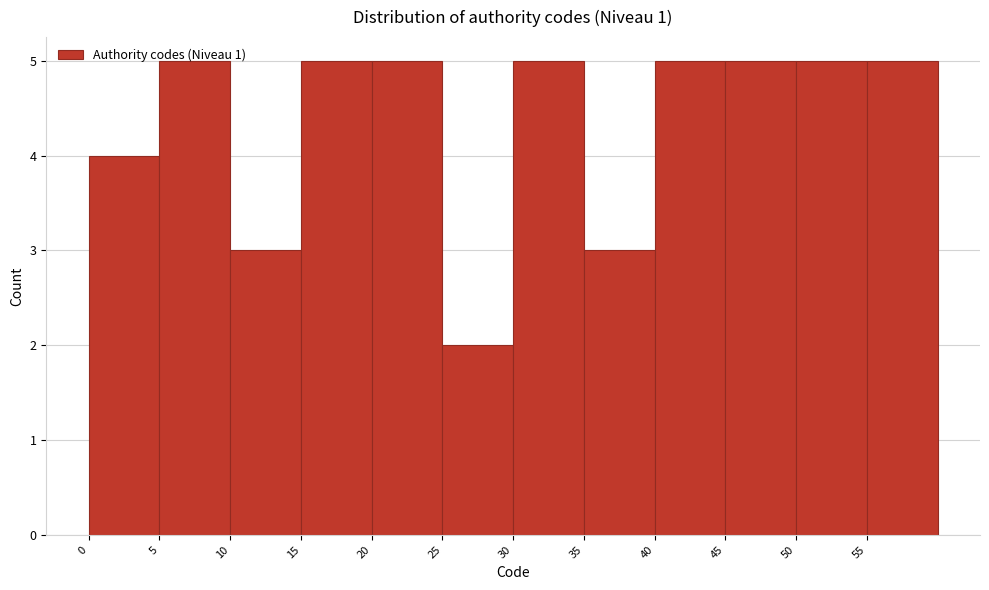

Reading left to right, list every bar in this chart as the range it spans on the x-axis followed by its height. The values are not printed on the chart, so give them approximately, as read against the axis.

0 to 5: 4
5 to 10: 5
10 to 15: 3
15 to 20: 5
20 to 25: 5
25 to 30: 2
30 to 35: 5
35 to 40: 3
40 to 45: 5
45 to 50: 5
50 to 55: 5
55 to 60: 5